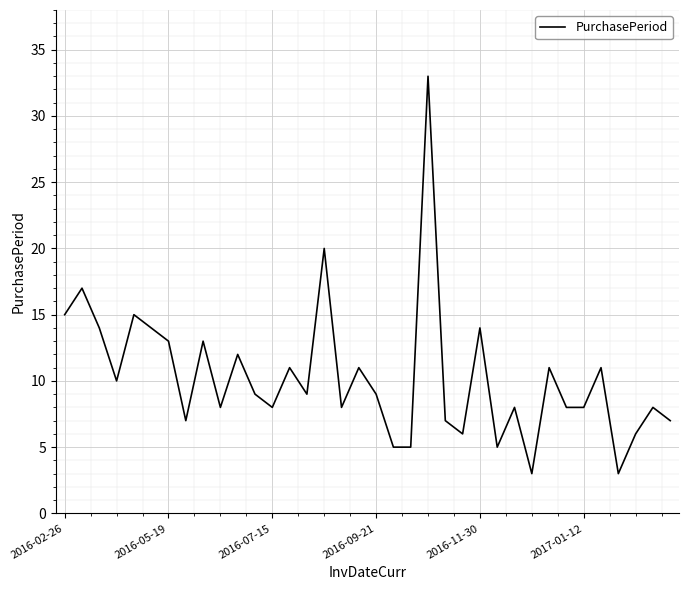

What is the difference between the maximum and minimum values?

30